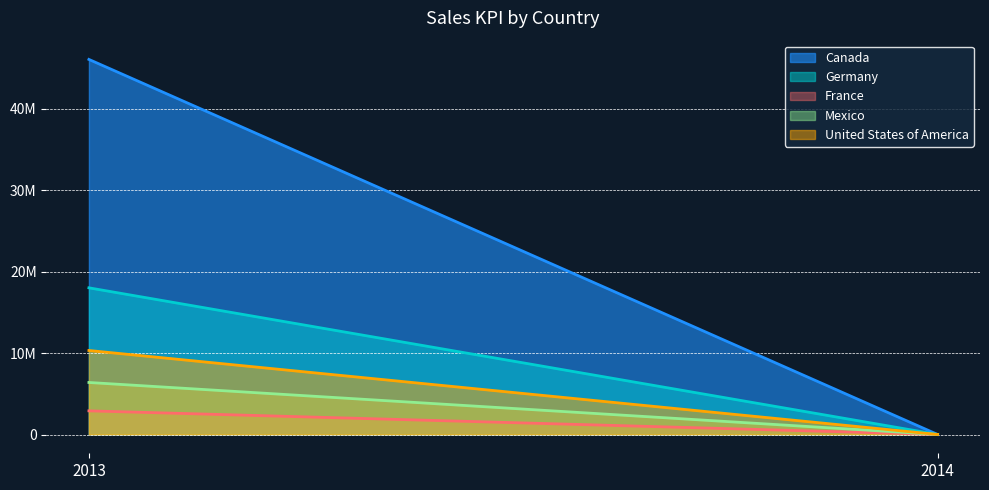

True or false: Canada has a value of 74926510 at 2013.

False